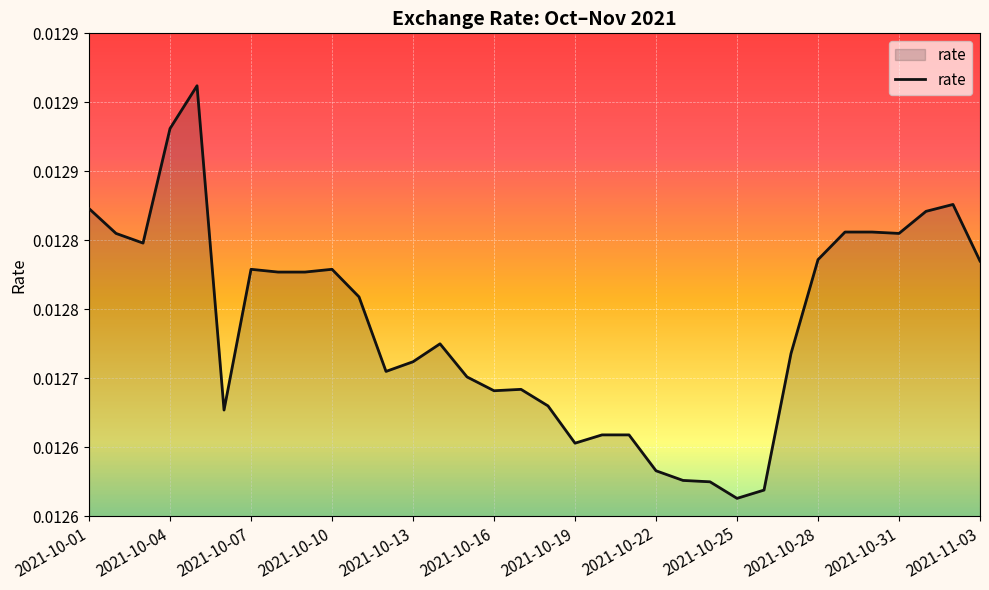

At which category does the chart reach its peak across all series?

2021-10-05